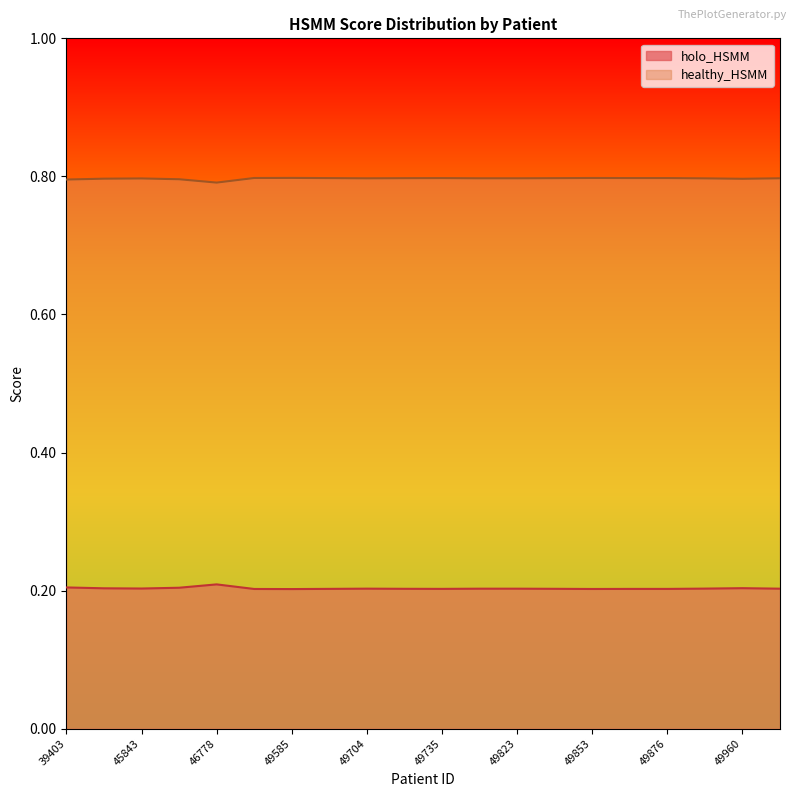

What are all the series names shown in the legend?

holo_HSMM, healthy_HSMM